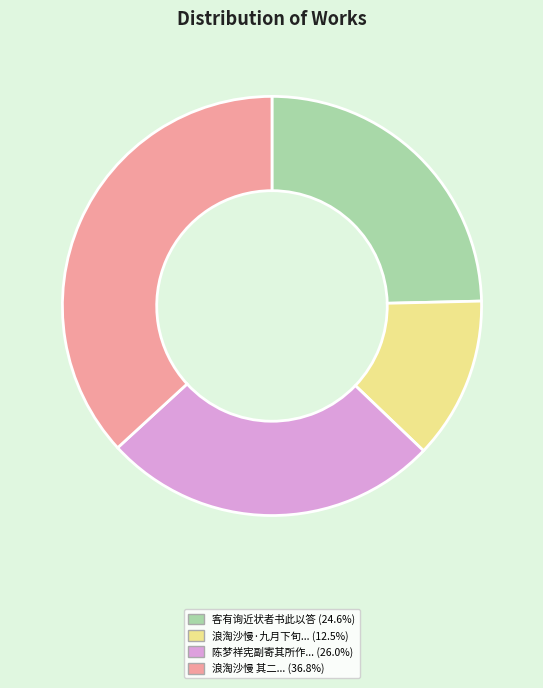

Is there any slice that represents more than half of the pie?

No